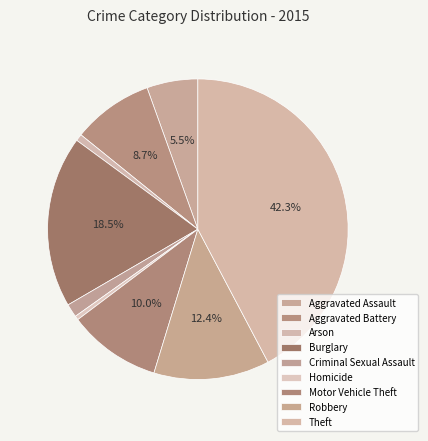

How many slices are in this pie chart?

9